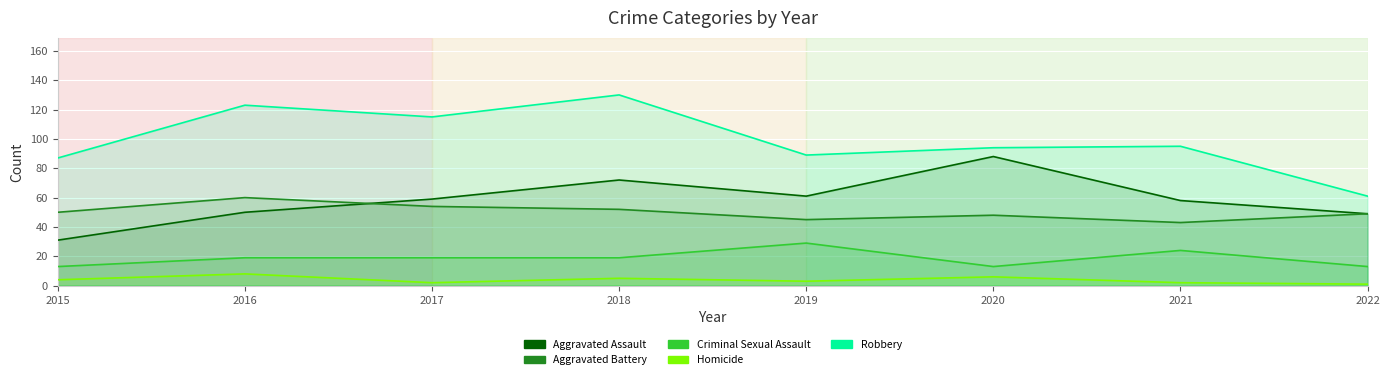

True or false: Homicide and Robbery intersect in this chart.

False